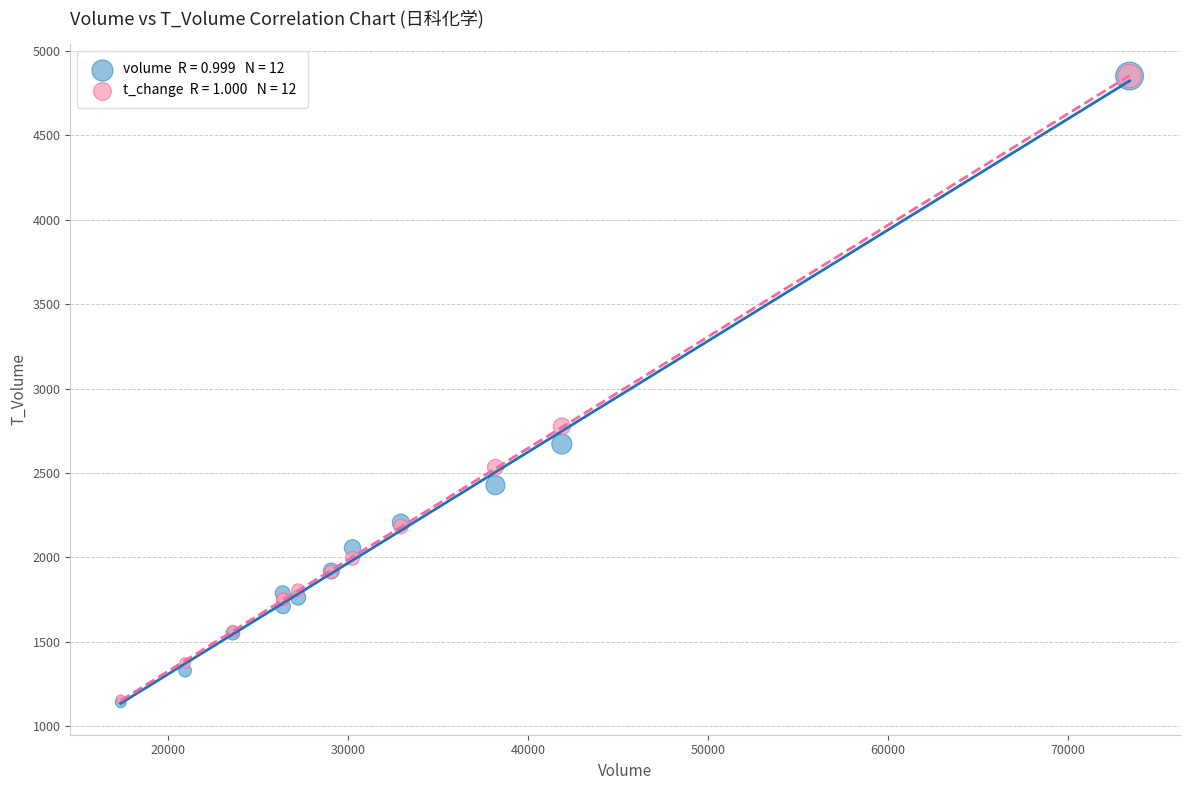

Across all series, what Y value is closest to 2997?

2776.4